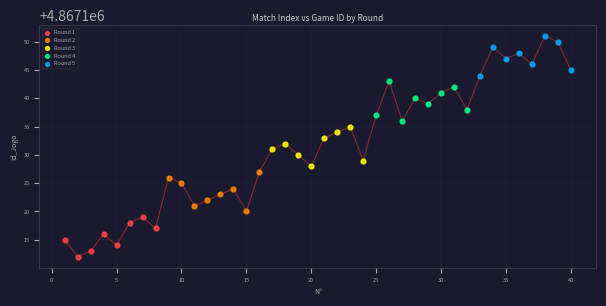

Which series contains the highest Y value?

Round 5